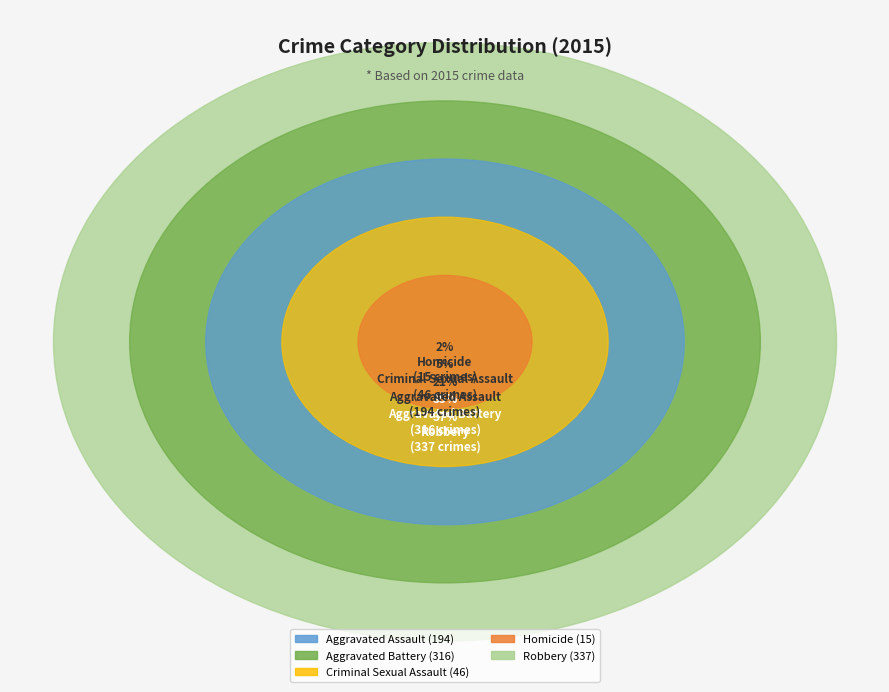

Which slice is the largest?

Robbery